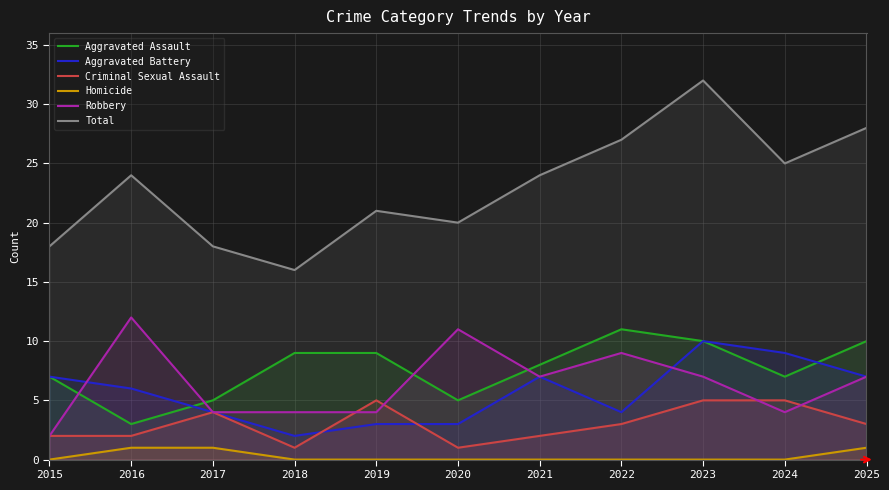

The value of Homicide at 2023 is 0. True or false?

True